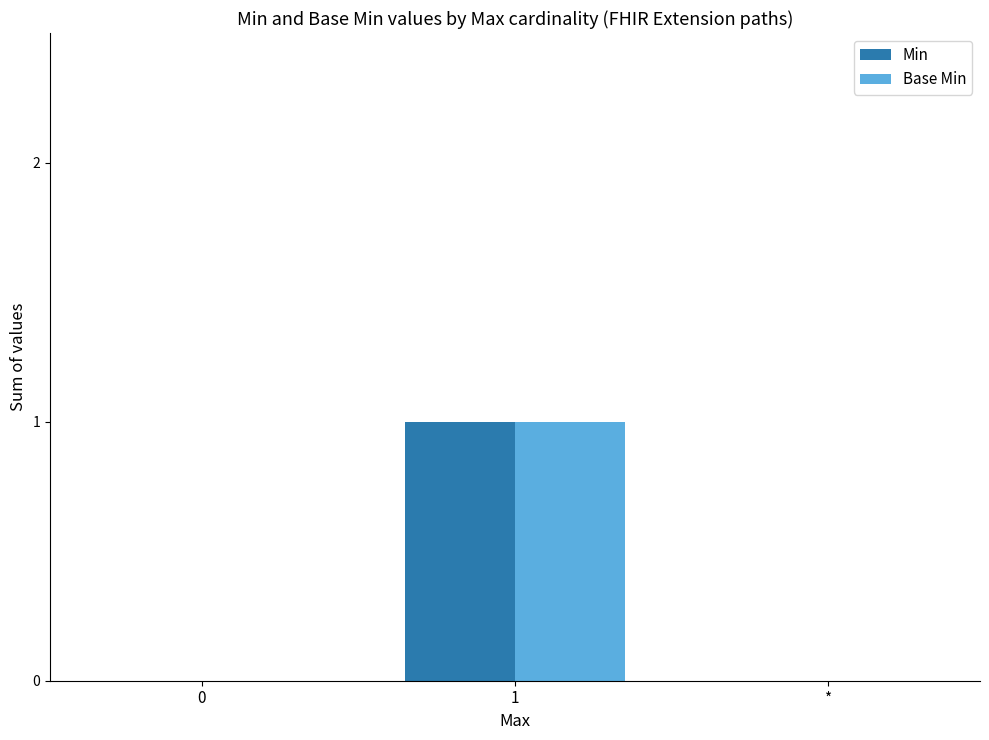

True or false: Base Min has a value of 0 at *.

True